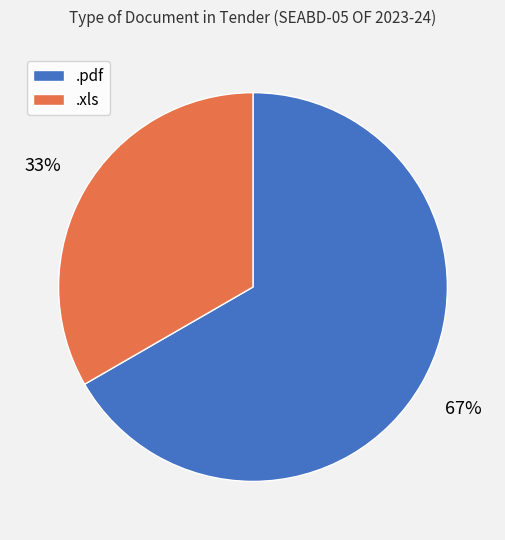

What is the ratio of the value at .xls to the value at .pdf?

0.5